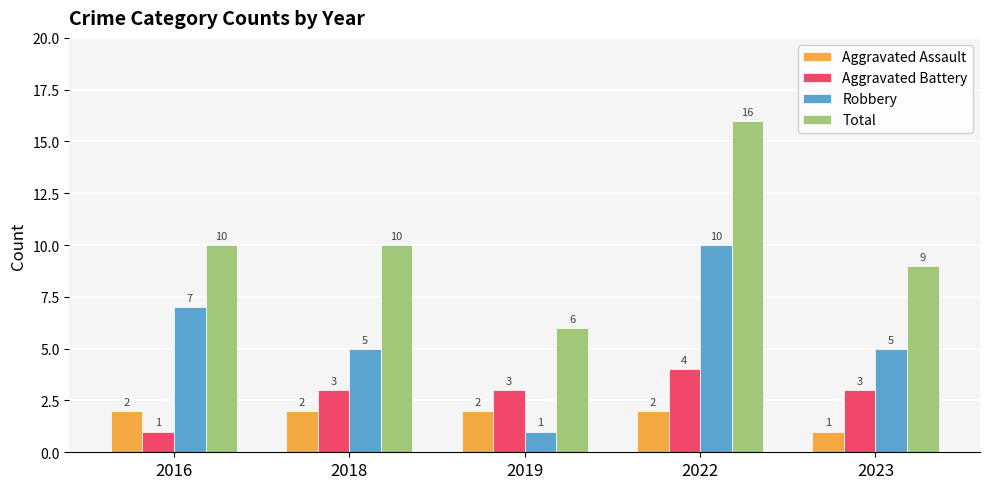

What is the difference between the highest and lowest values at 2023?

8